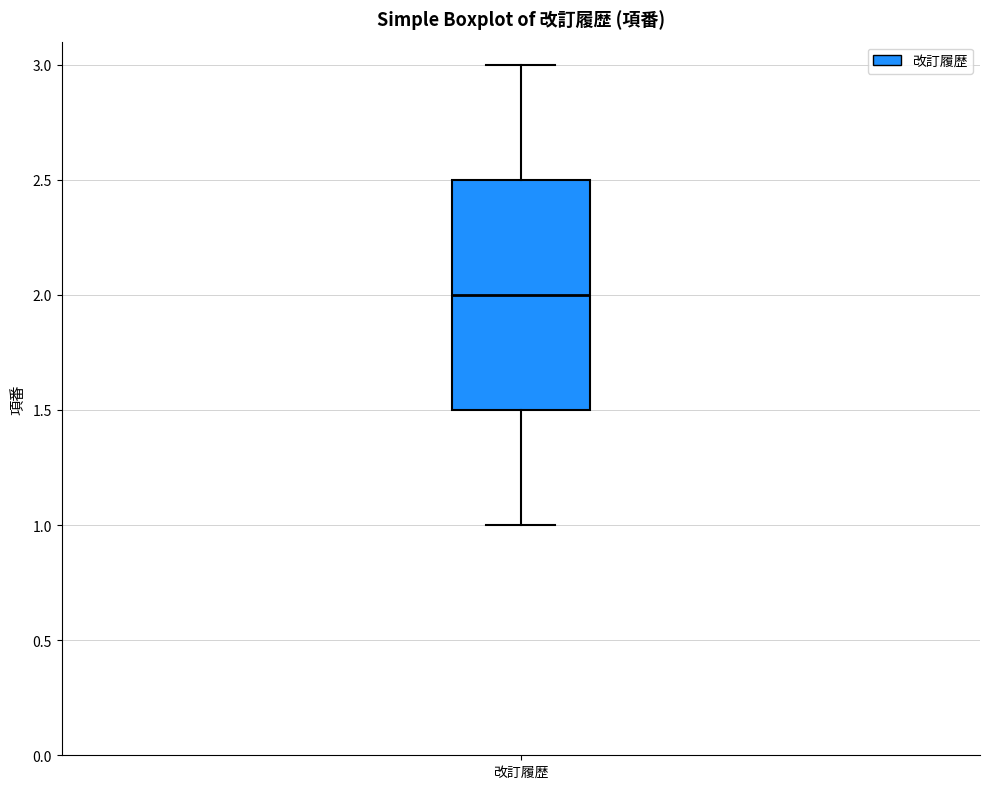

Read this box plot against the y-axis: the position of the median line, the range covered by the box, and the ends of both whiskers. The values are not printed on the chart, so give them approximately, as read against the axis.

median 2.0, box 1.5 to 2.5, whiskers 1.0 to 3.0